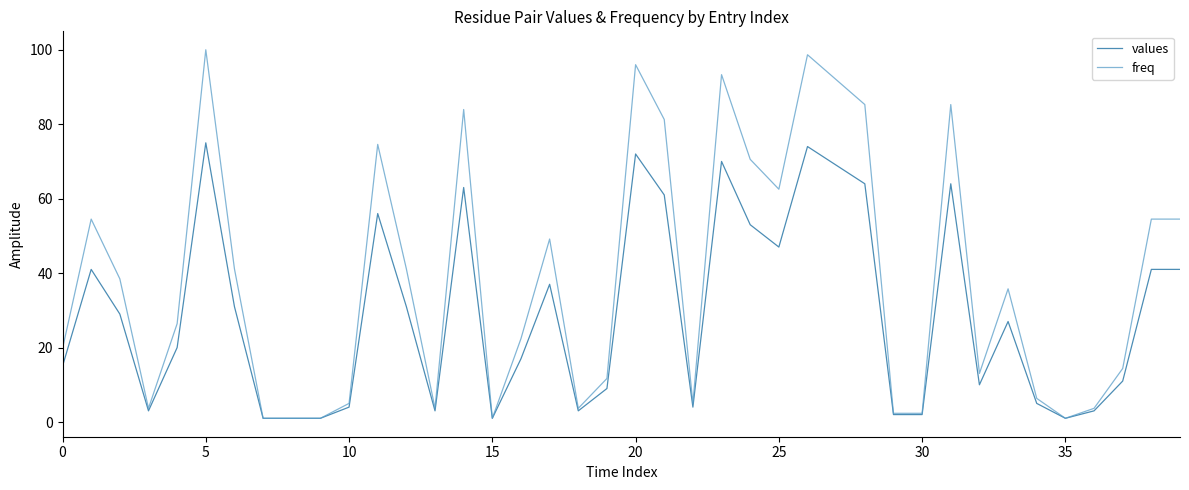

True or false: values and freq intersect in this chart.

False